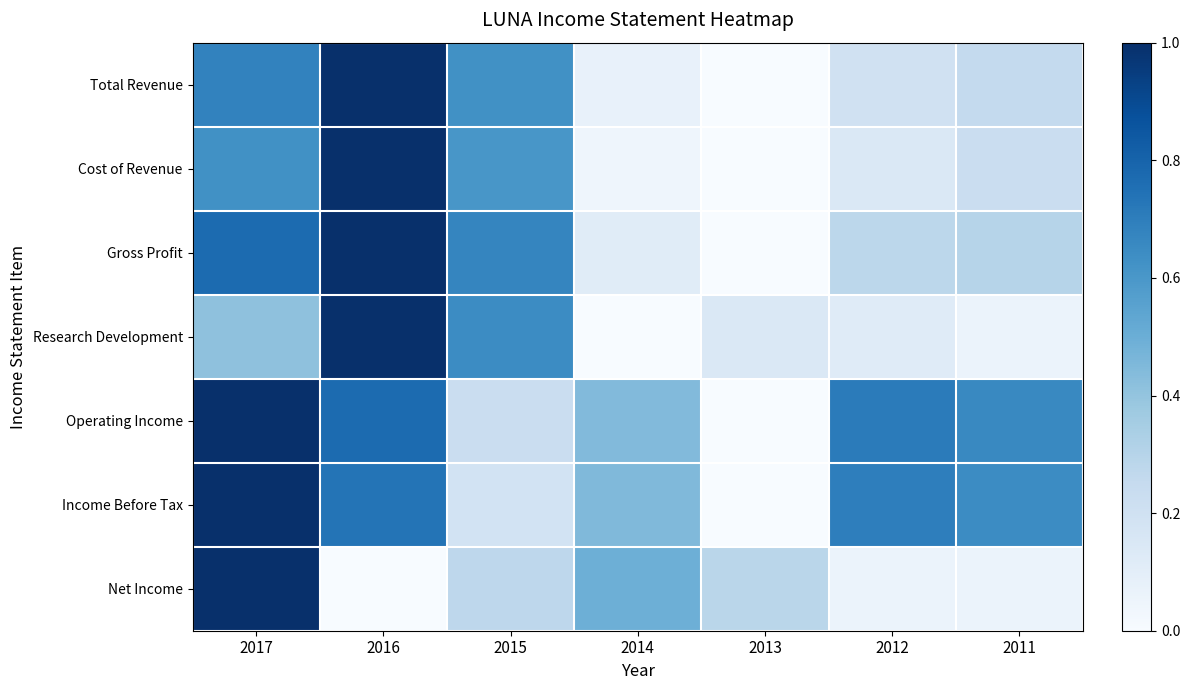

What is the spread (max minus min) of values at 2012?

0.7